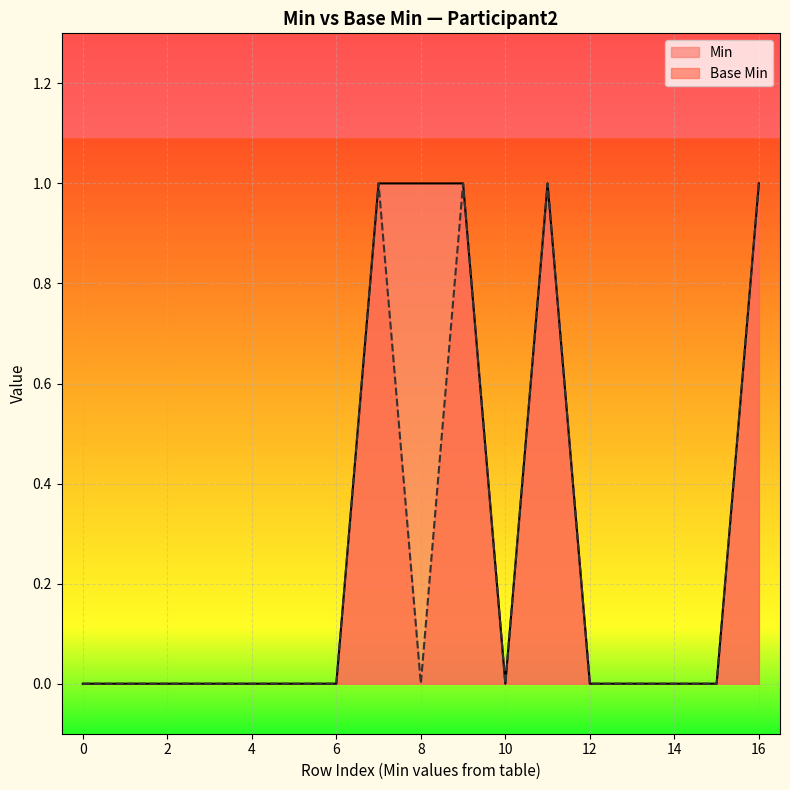

Rank the series by their average value, from highest to lowest.

Min, Base Min